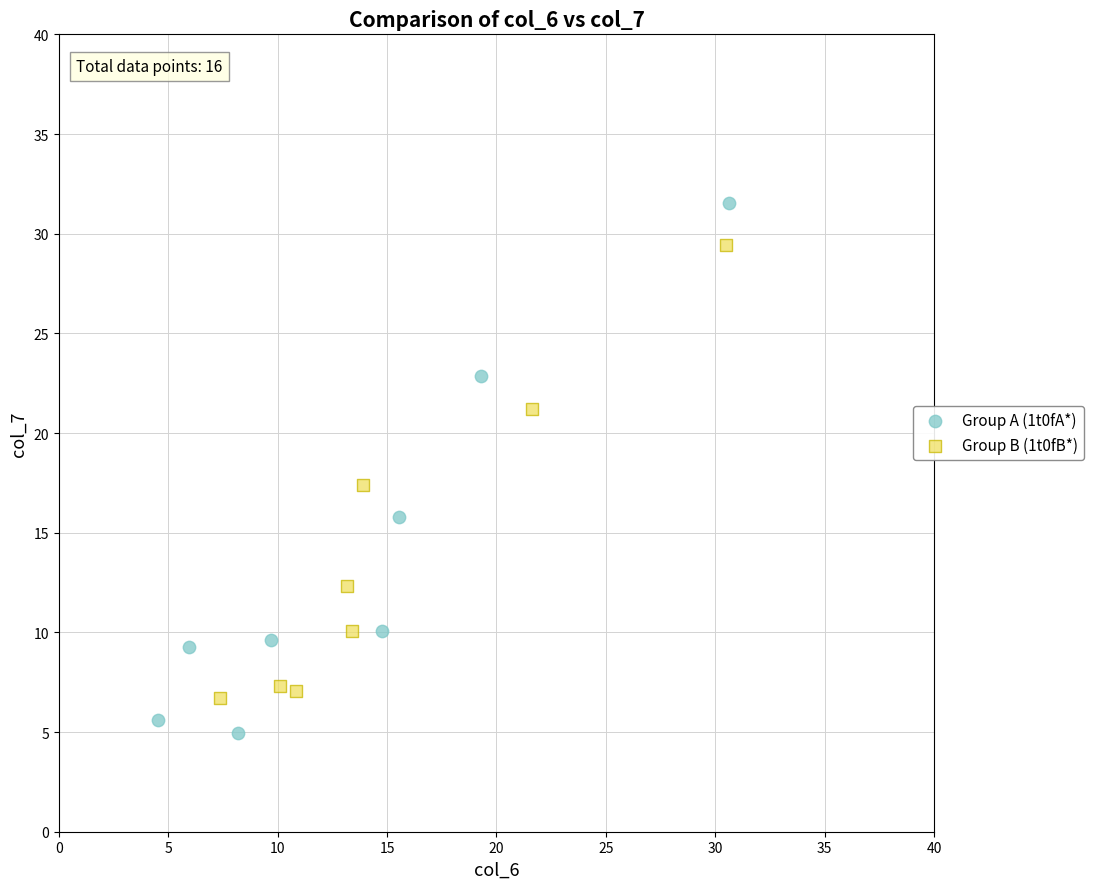

Which series has the largest Y range (max minus min)?

Group A (1t0fA*)